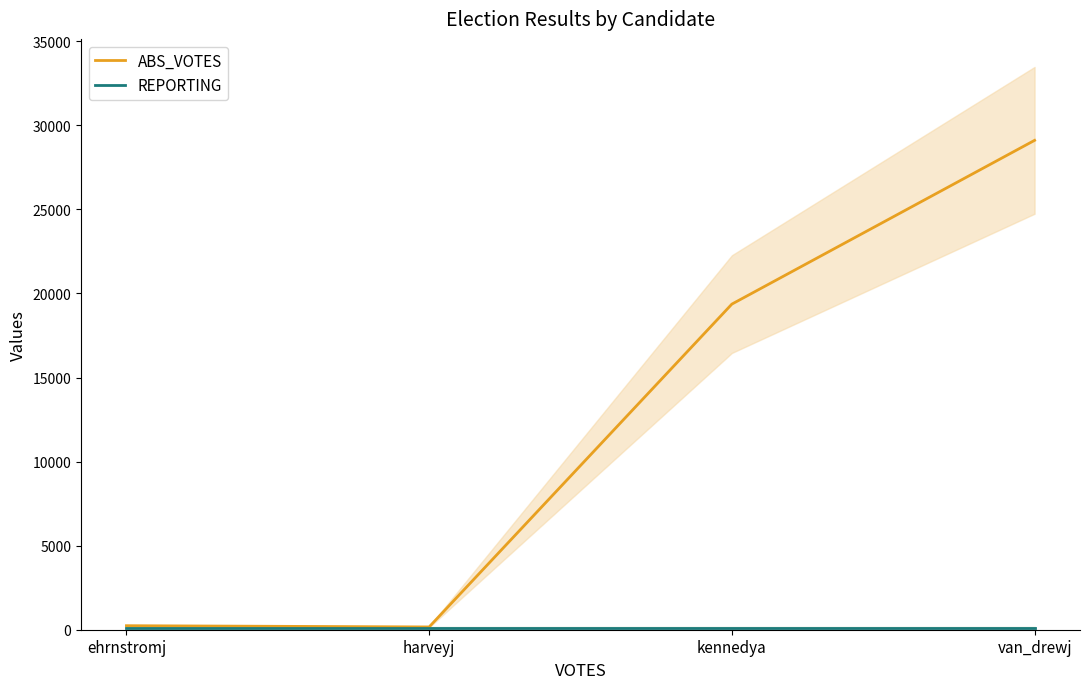

Where is REPORTING nearest to the value 127?

ehrnstromj